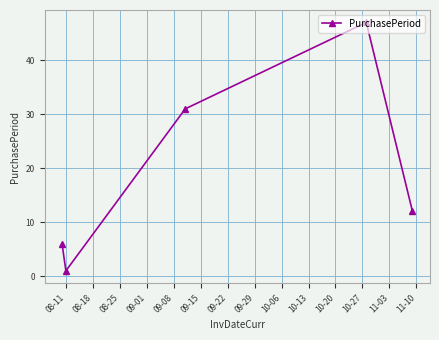

What is the value of the 3rd point from the left?

31